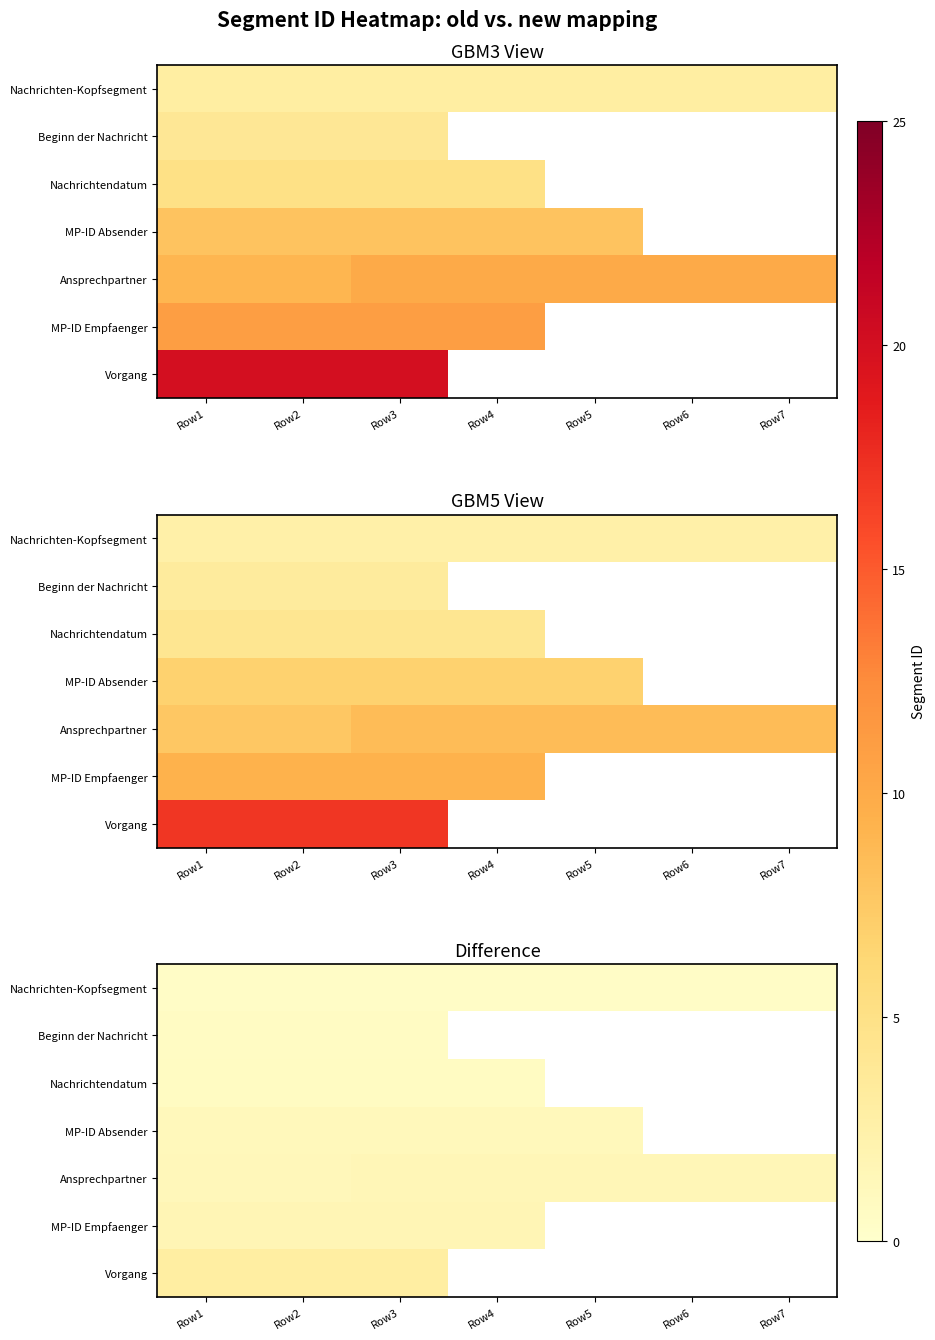

At which category is the sum across all series the highest?

Row3